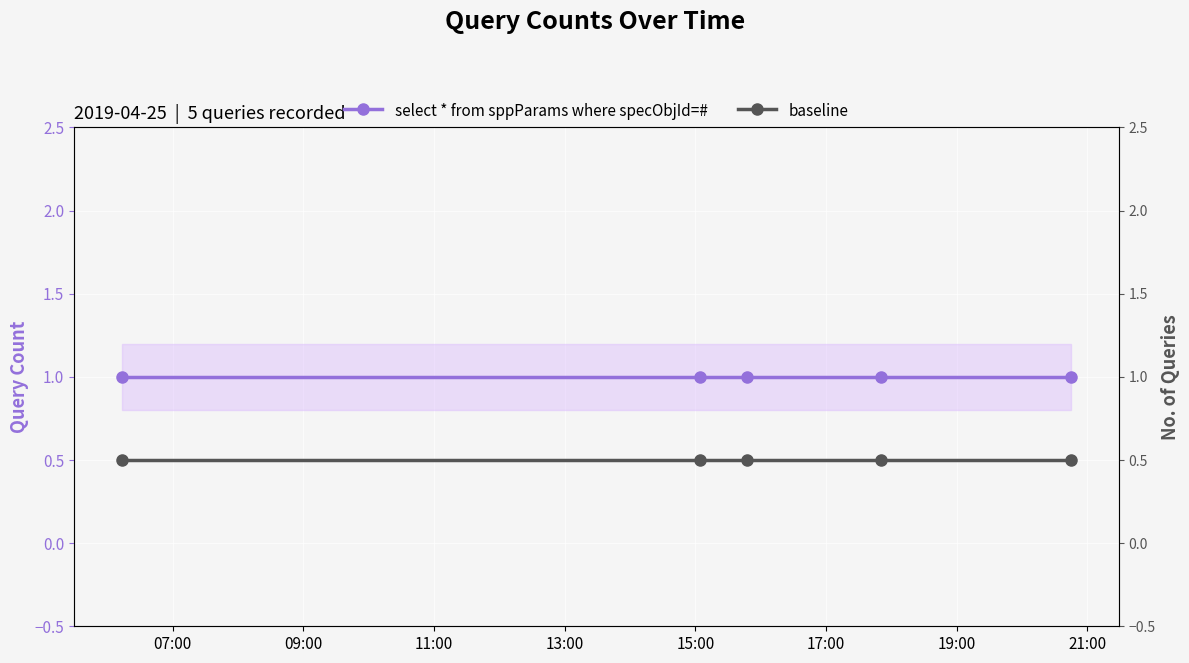

What is the minimum value for select * from sppParams where specObjId=#?

1.0